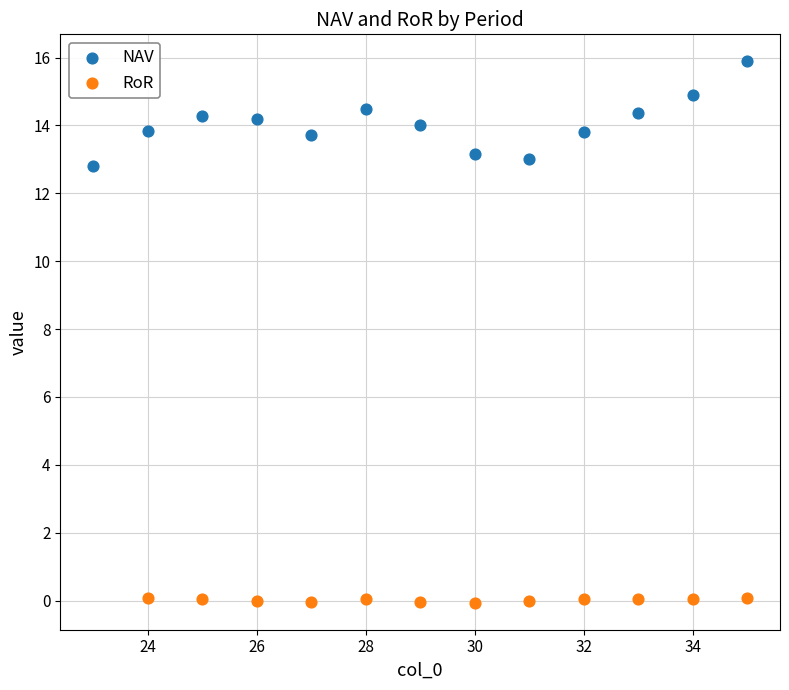

Which series contains the highest Y value?

NAV